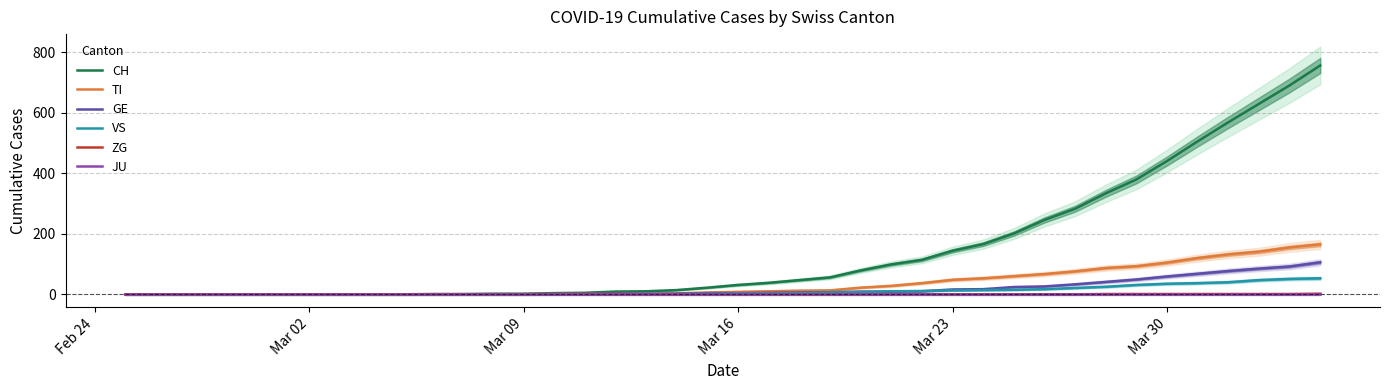

Is this an area chart (filled region under the line)?

No